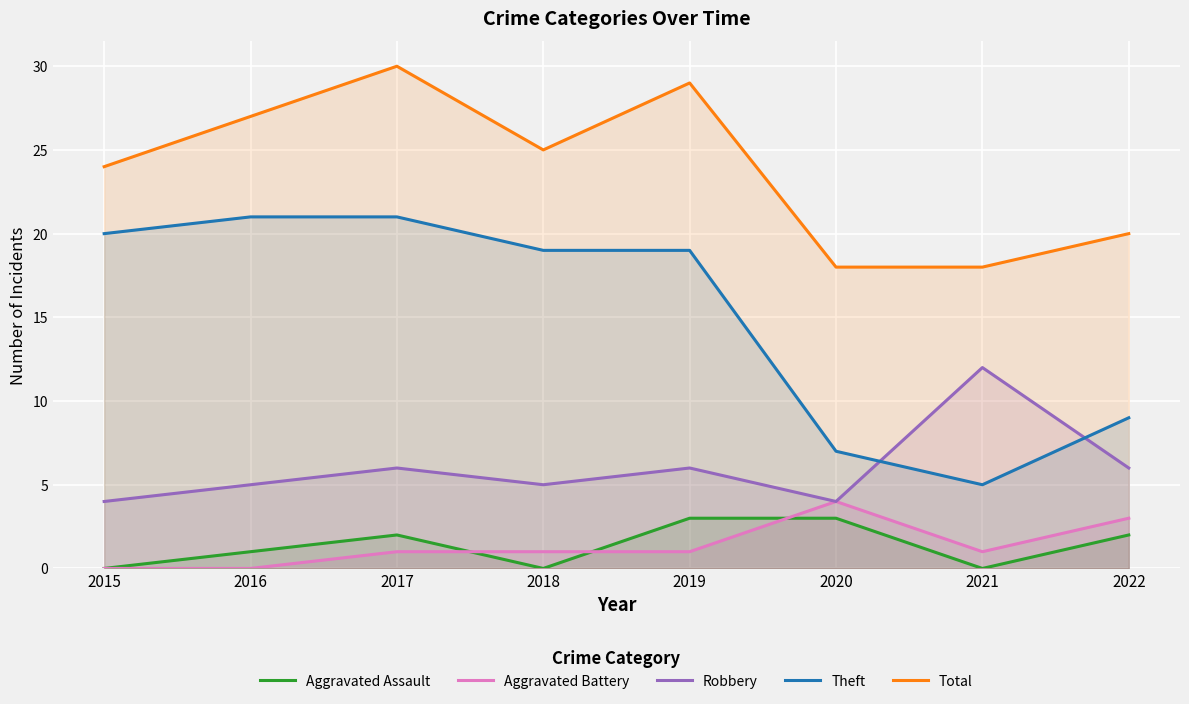

What is the difference between the second highest and second lowest values in the Aggravated Assault series?

3